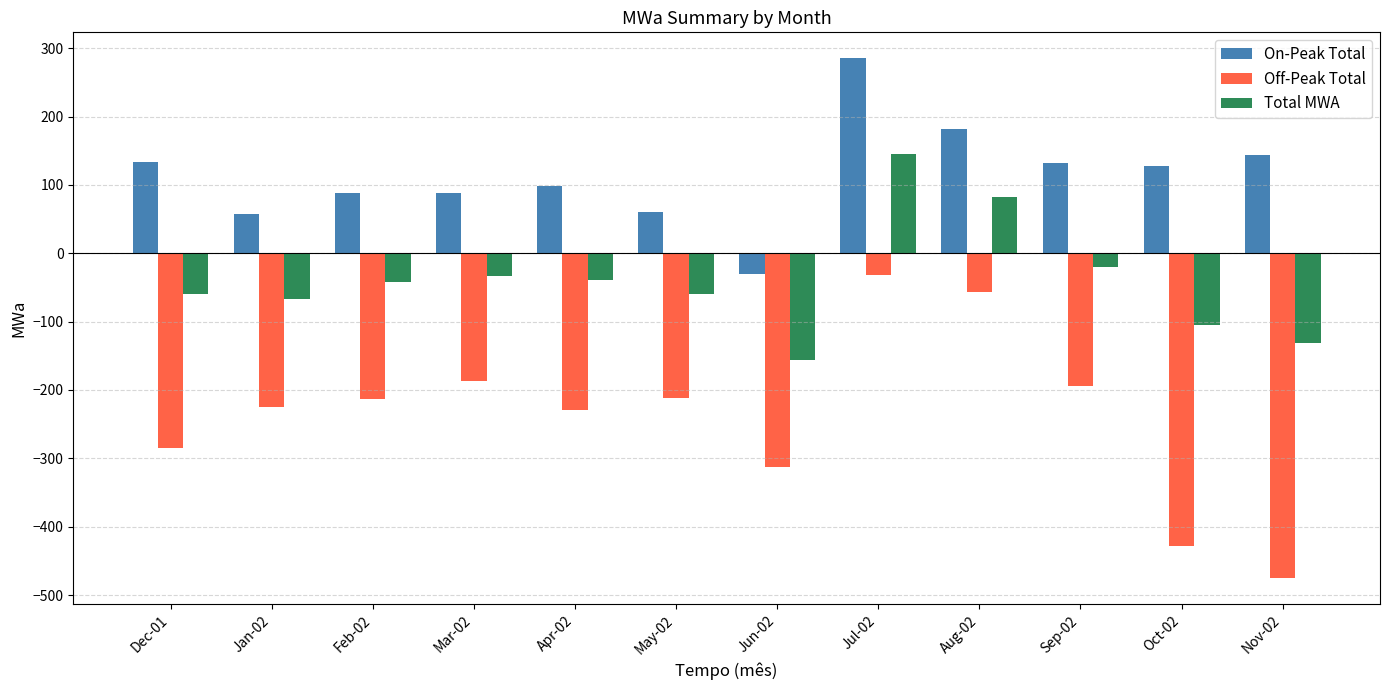

How many data points in Total MWA are above -41?

5